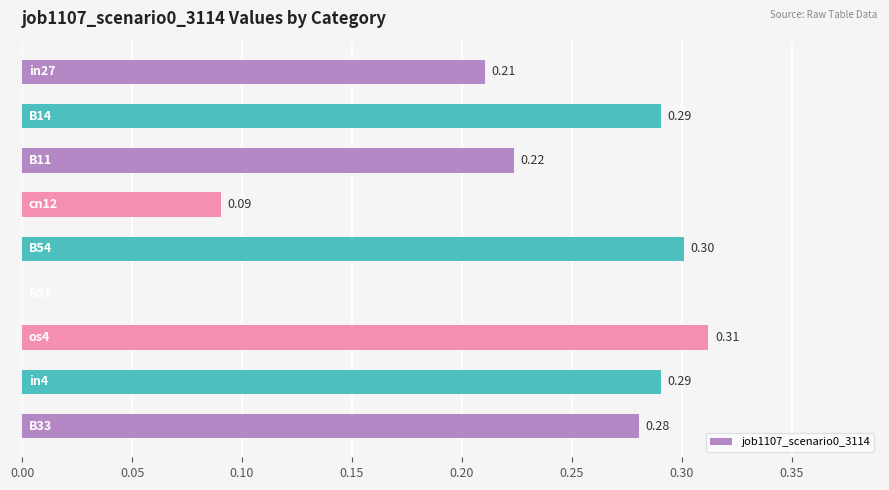

What is the sum of all values?

2.0